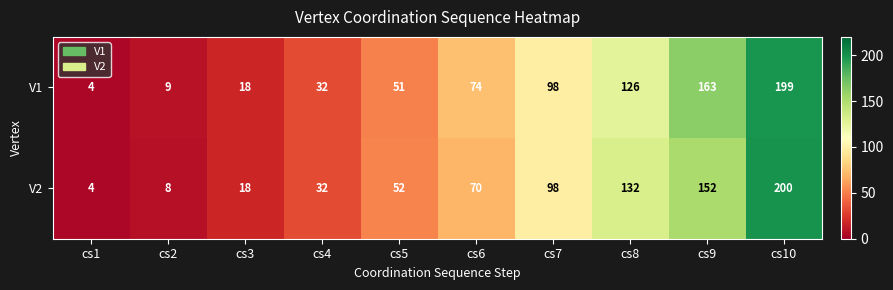

Which category has the lowest value across all series?

cs1